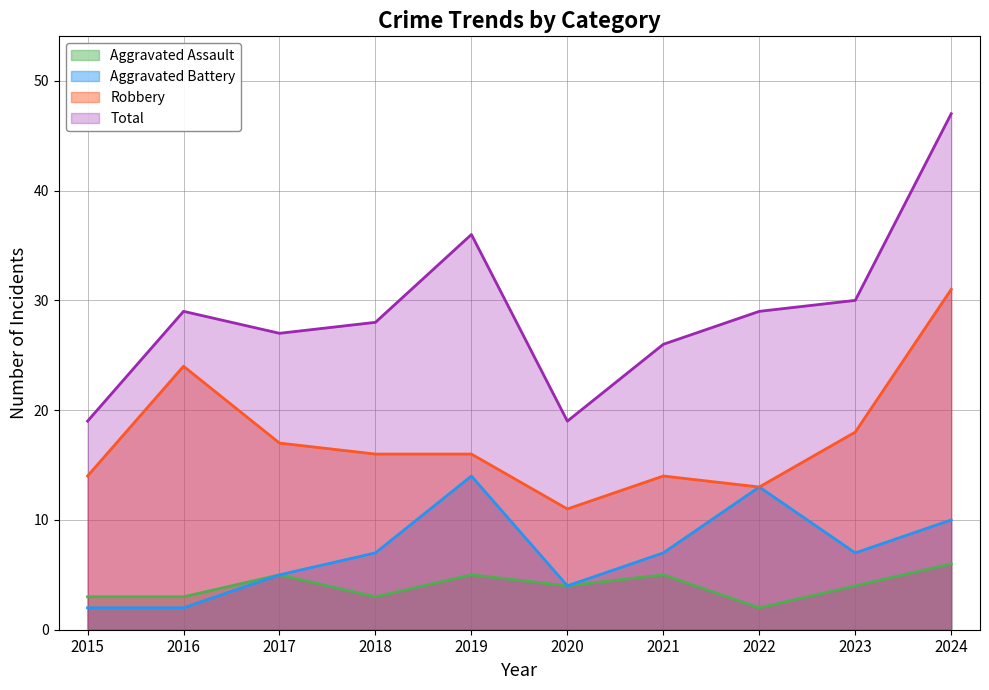

True or false: Aggravated Assault and Aggravated Battery cross at least once.

False